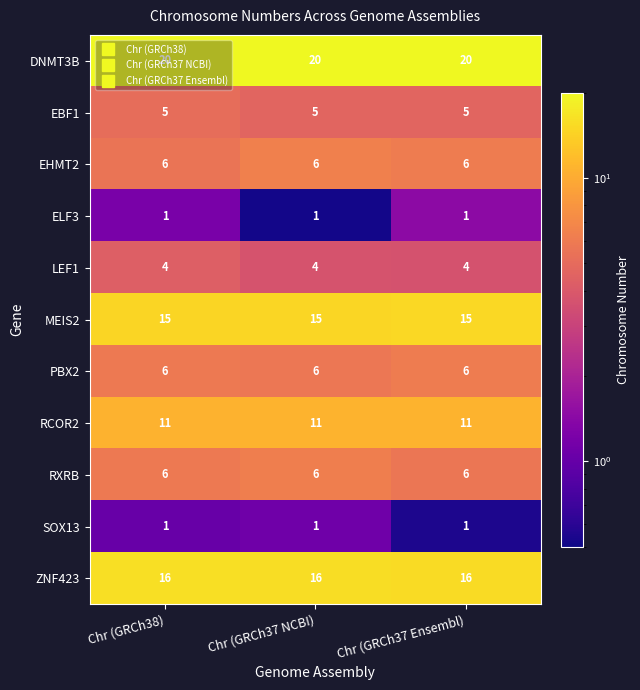

What is the approximate value of EBF1 at Chr (GRCh37 NCBI)?

5